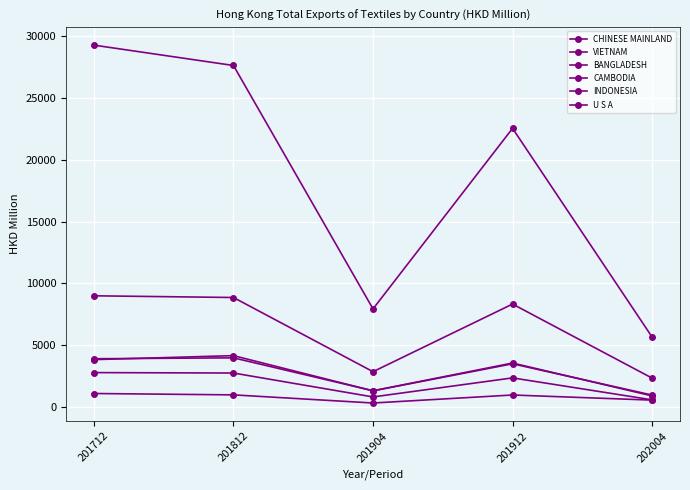

What is the maximum value shown in the chart?

29251.9